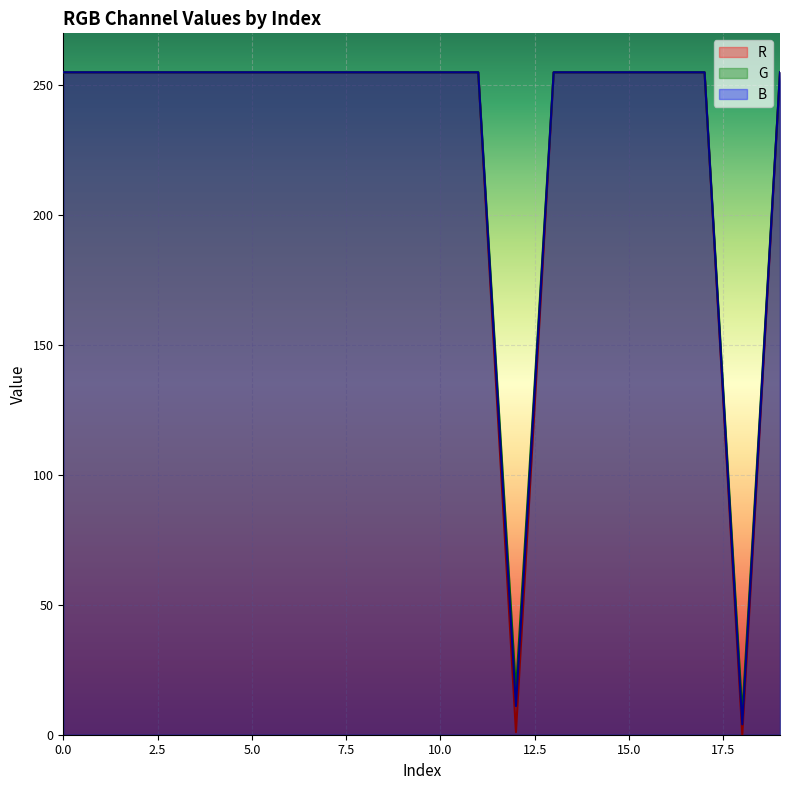

True or false: G has more than 2 interior local peaks.

False